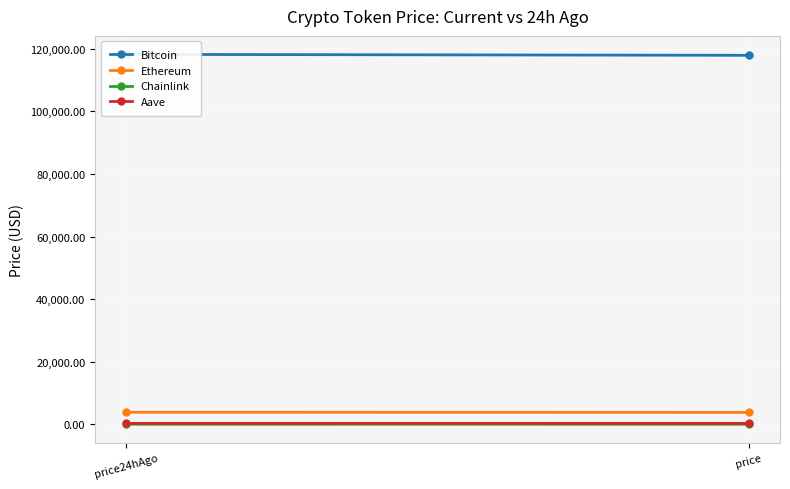

Which series has the largest range (max minus min)?

Bitcoin